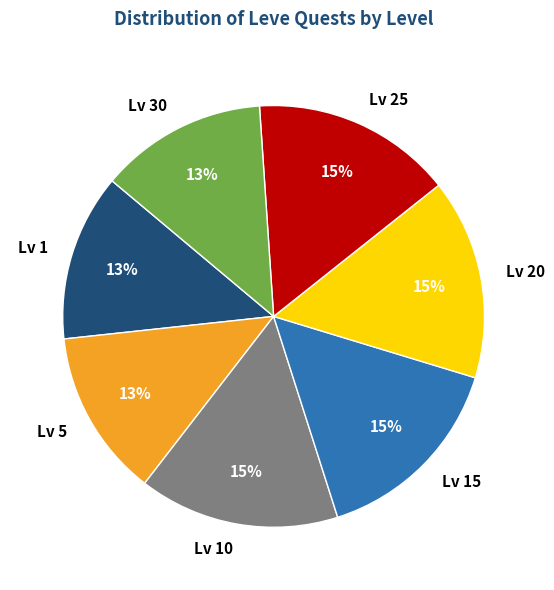

To the nearest percent, what is the average slice percentage?

14%